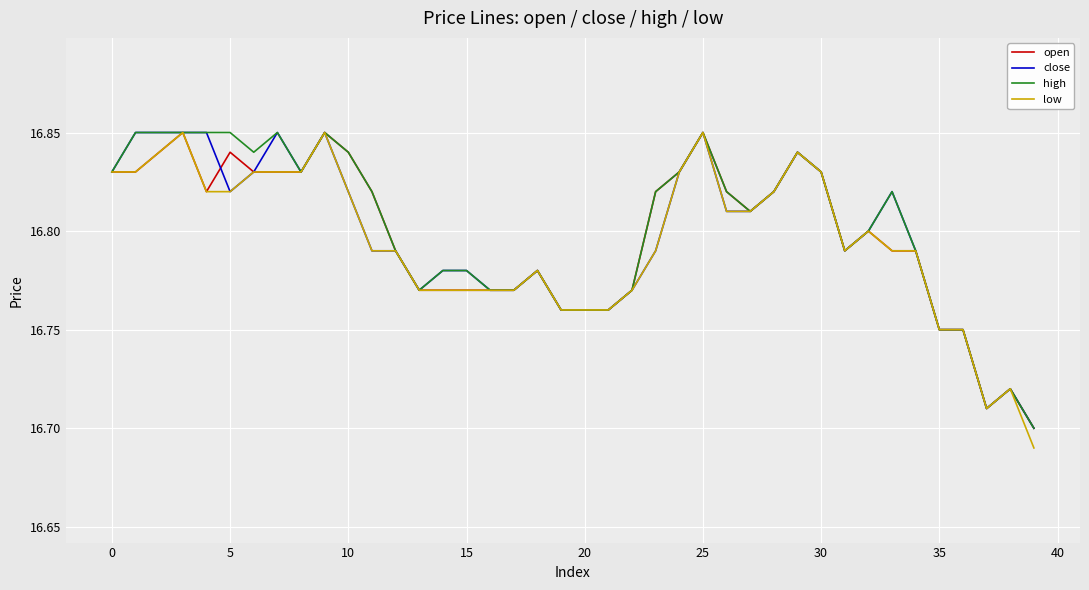

What are all the series names shown in the legend?

open, close, high, low